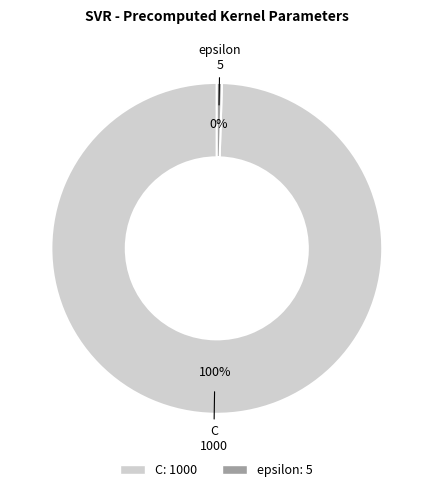

Combined, do C and epsilon account for over 50%?

Yes